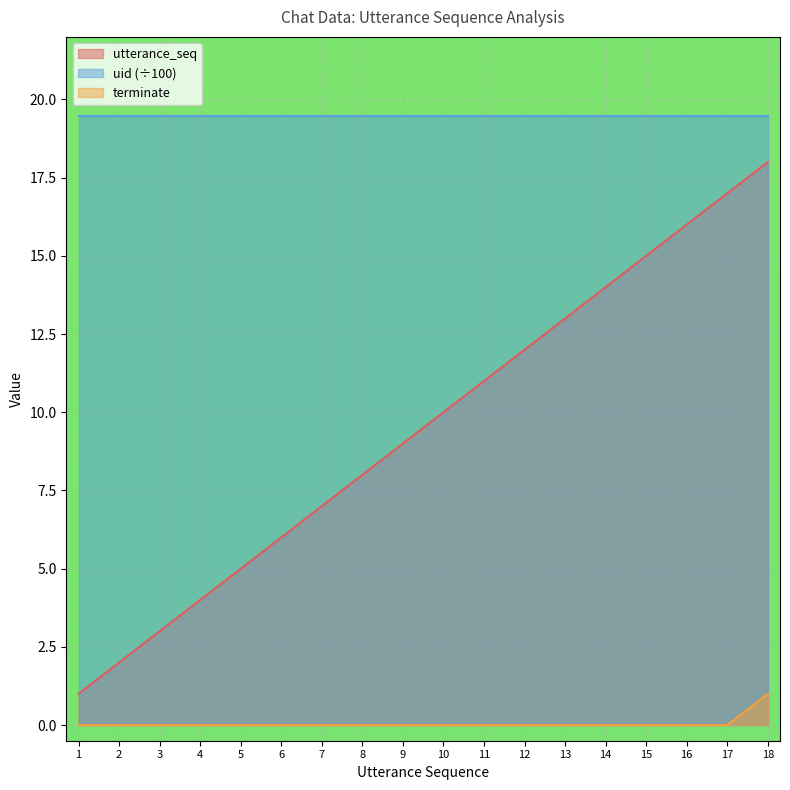

What is the spread (max minus min) of values at 9?

19.5